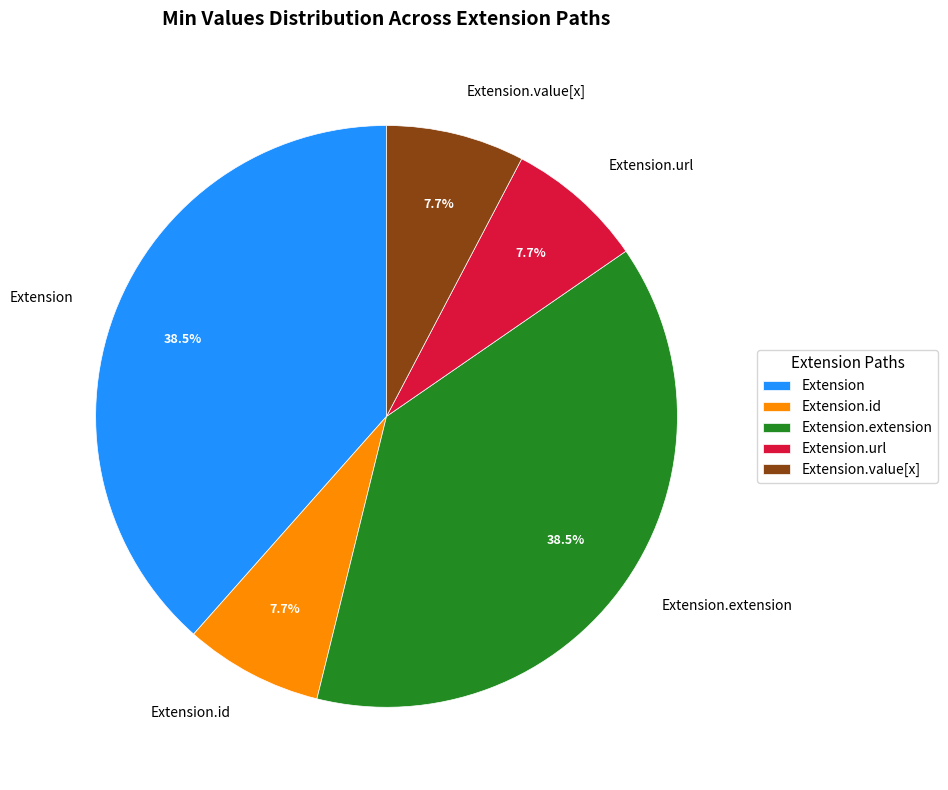

Is there any slice that represents more than half of the pie?

No